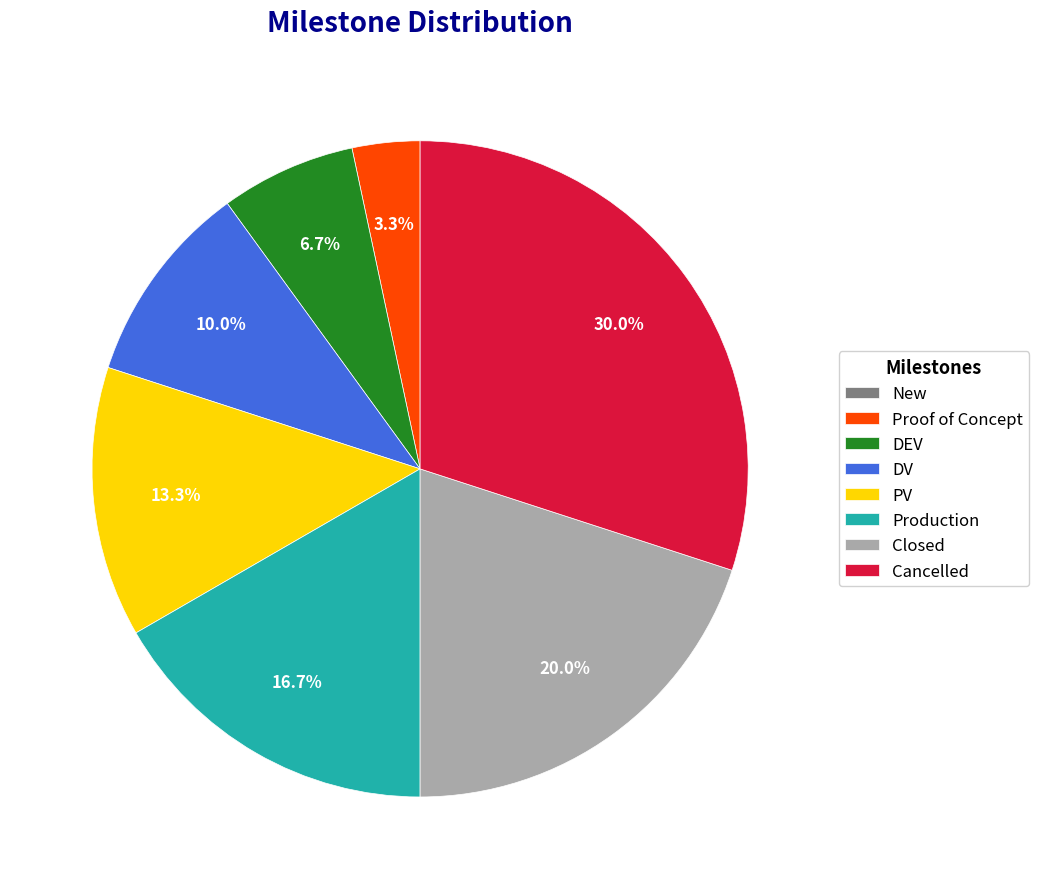

What is the largest slice in the pie chart?

Cancelled